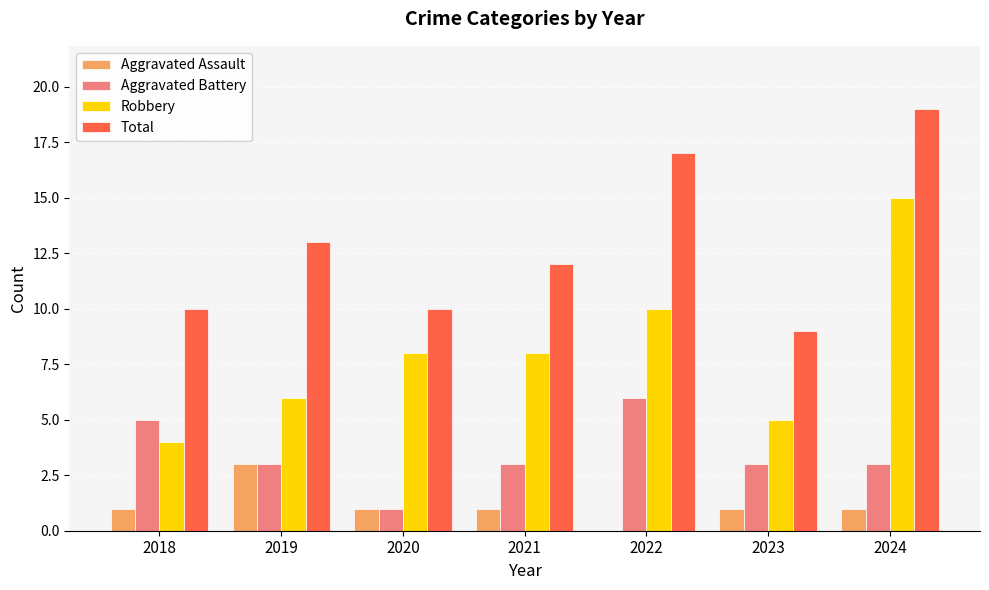

The Robbery series shows 14 at 2020. True or false?

False